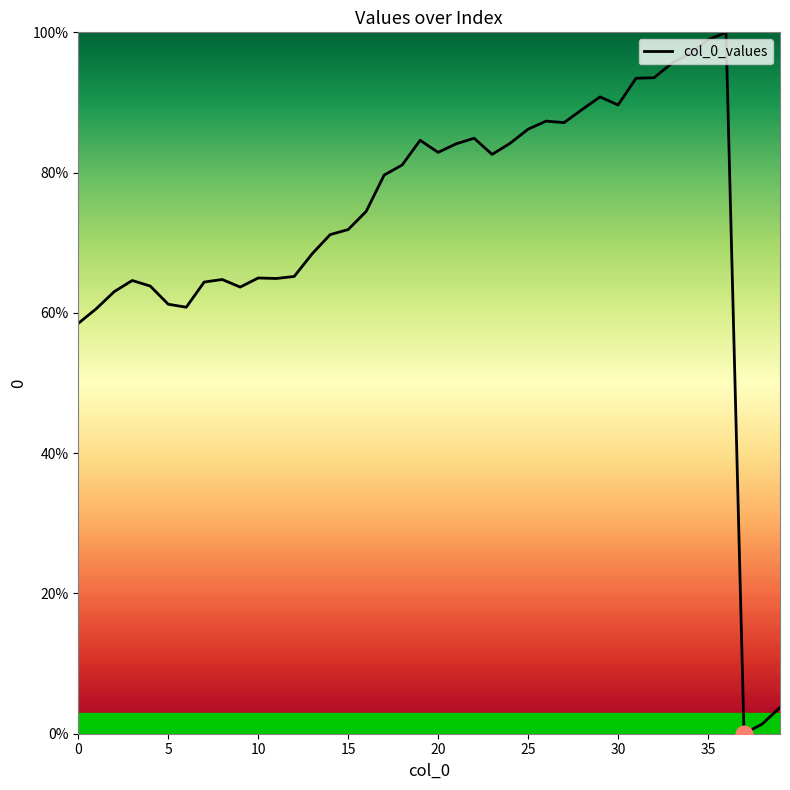

What is the difference between the maximum and minimum values?

100.0